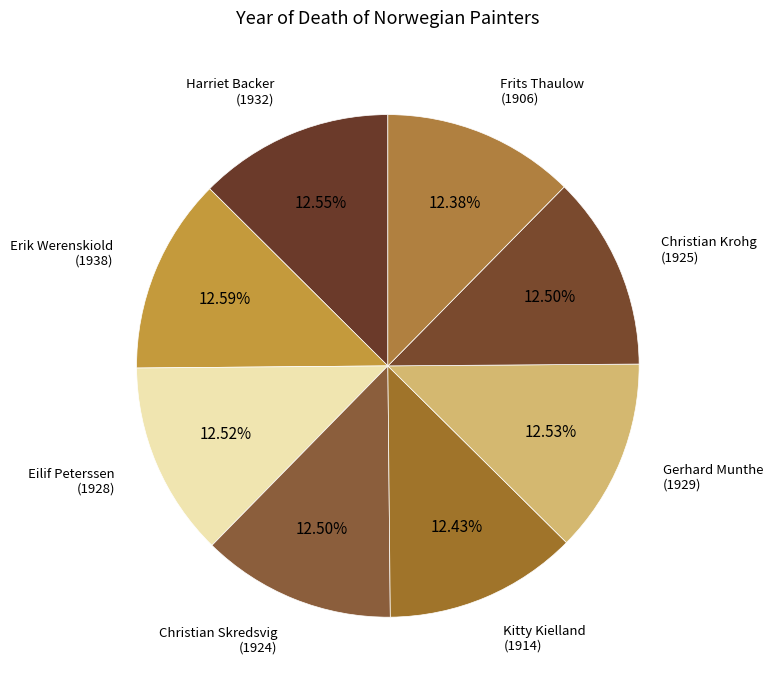

To the nearest percent, what percentage of the pie is Eilif Peterssen?

13%